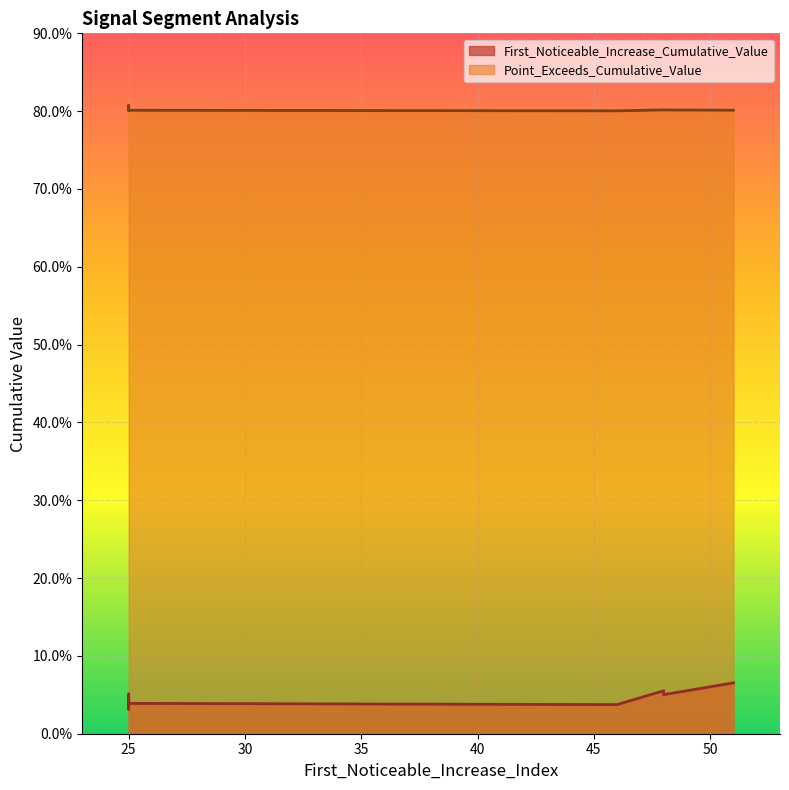

Reading left to right, list all the values displayed in this chart.

First_Noticeable_Increase_Cumulative_Value: 0.1	0.1	0.0	0.1	0.1	0.0	0.0	0.0	0.0	0.0
Point_Exceeds_Cumulative_Value: 0.8	0.8	0.8	0.8	0.8	0.8	0.8	0.8	0.8	0.8